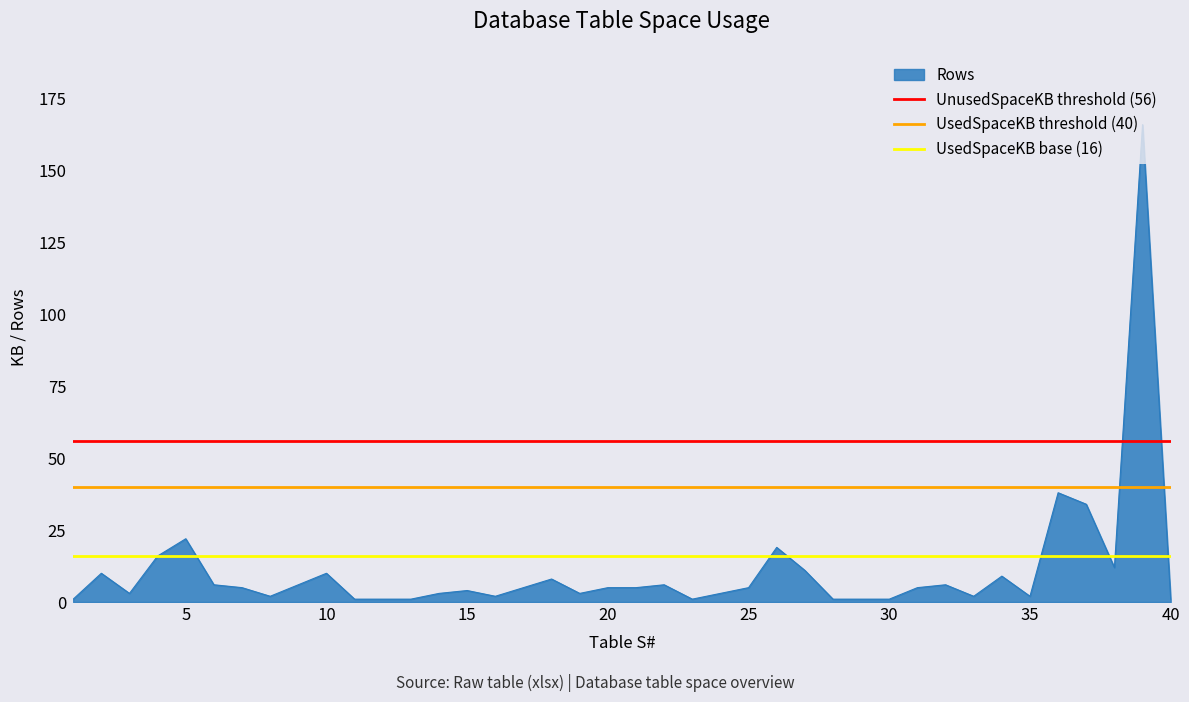

What is the highest value of the Rows series?

166